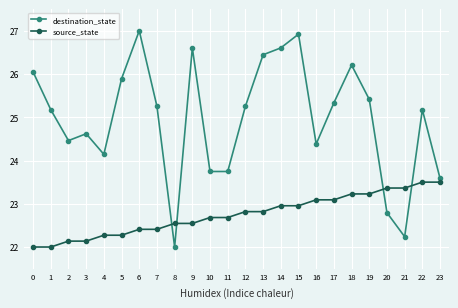

What are all the series names shown in the legend?

destination_state, source_state